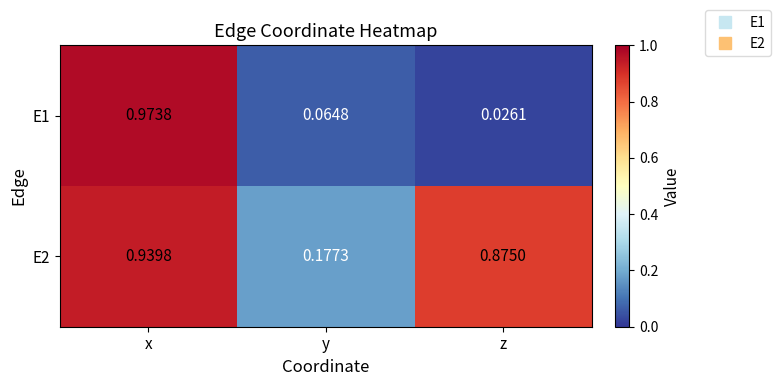

Rank the series by their average value, from highest to lowest.

E2, E1